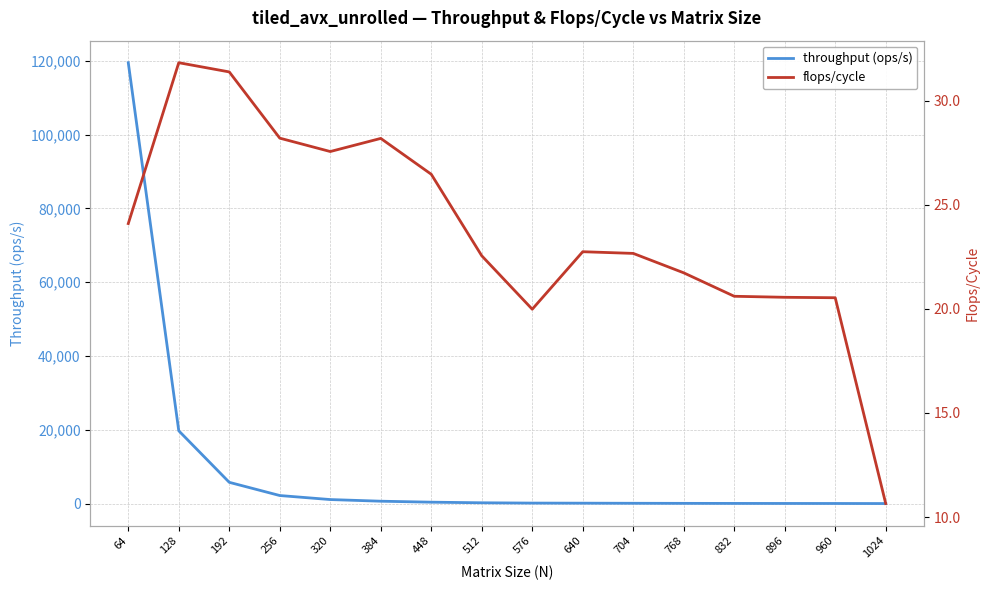

In flops/cycle, how many points are lower than both neighbors (excluding endpoints)?

2